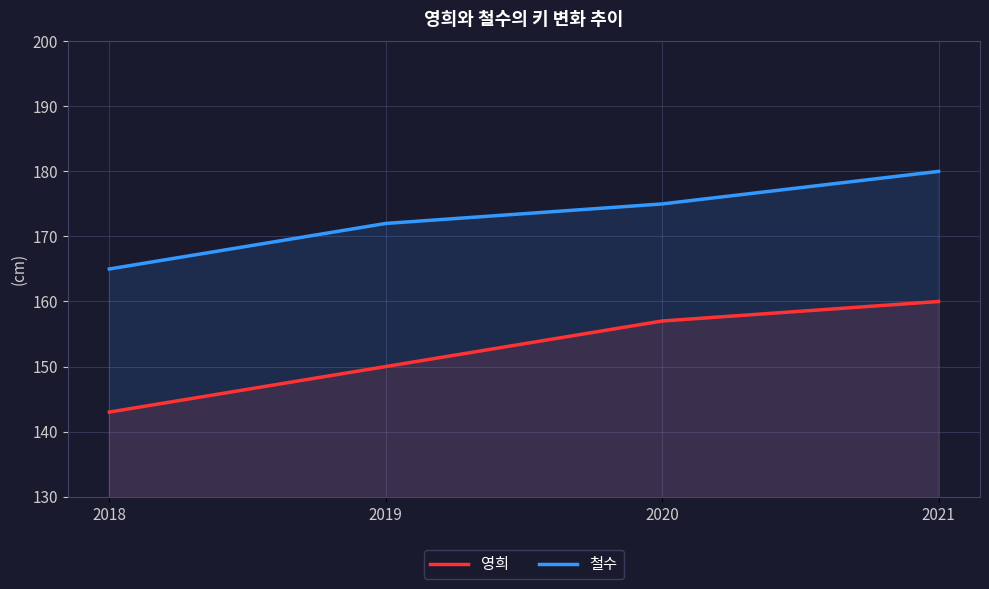

At 2018, list the series in order from largest to smallest.

철수, 영희